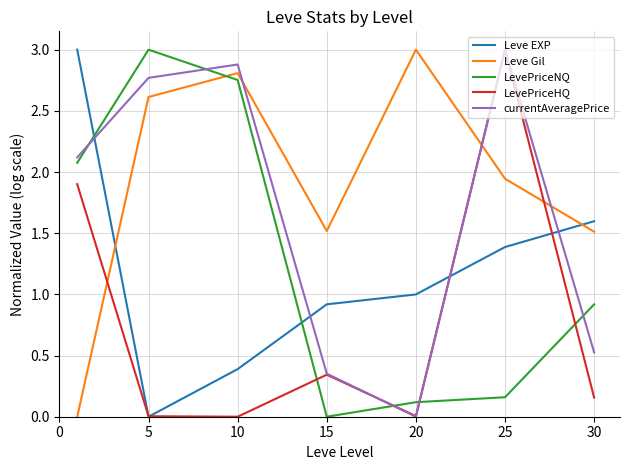

Does the chart have visible grid lines?

Yes